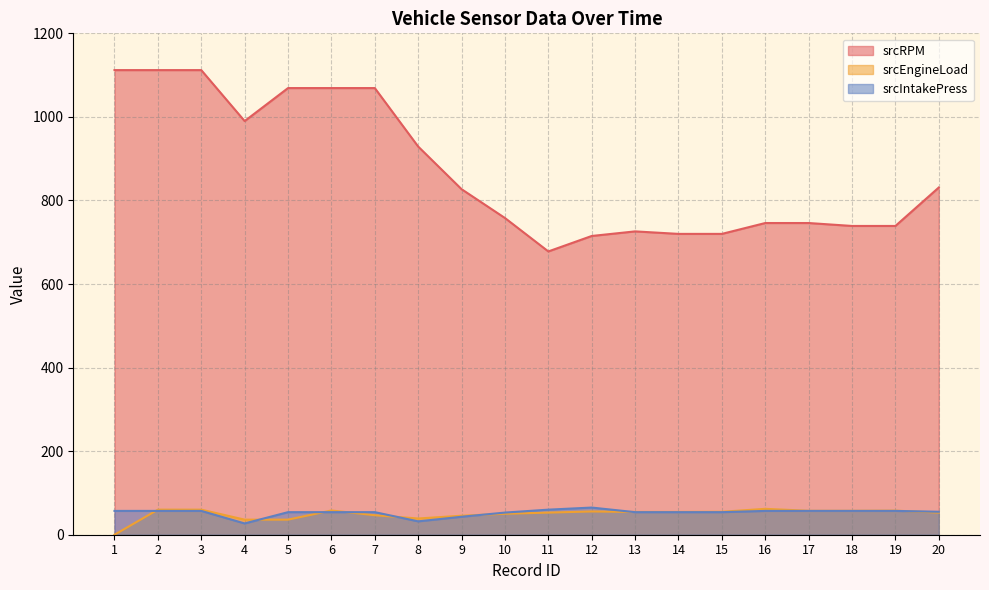

At how many categories does at least one series exceed 1080?

3